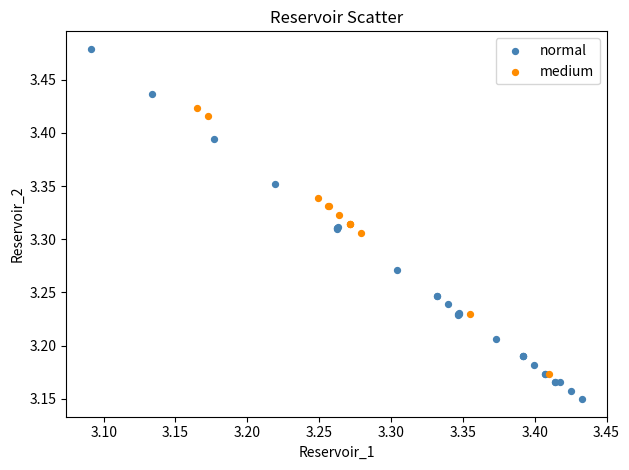

Which series contains the highest Y value?

normal